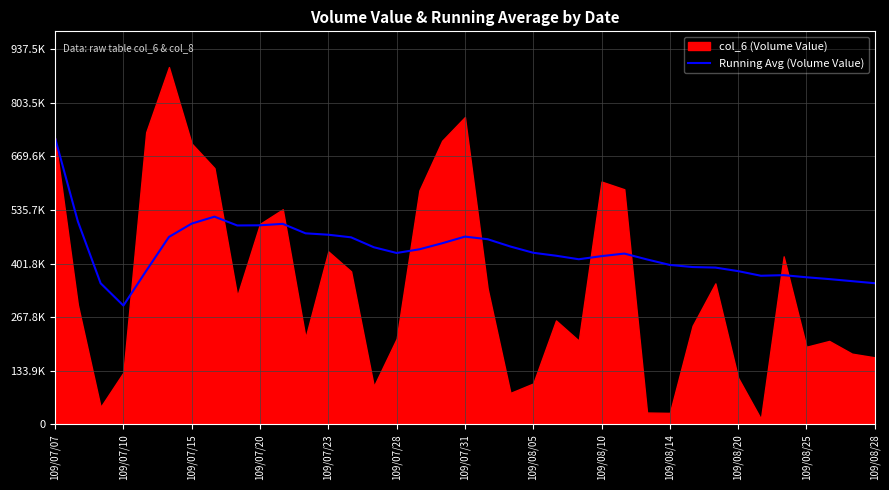

Which has a higher value, 34 or 109/08/10?

109/08/10